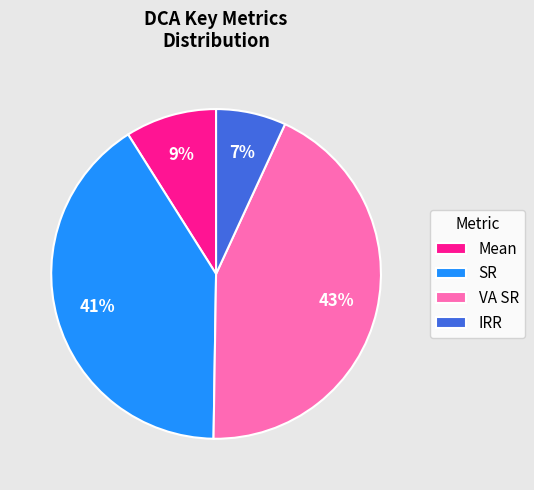

Rank the categories by value from highest to lowest.

VA SR, SR, Mean, IRR